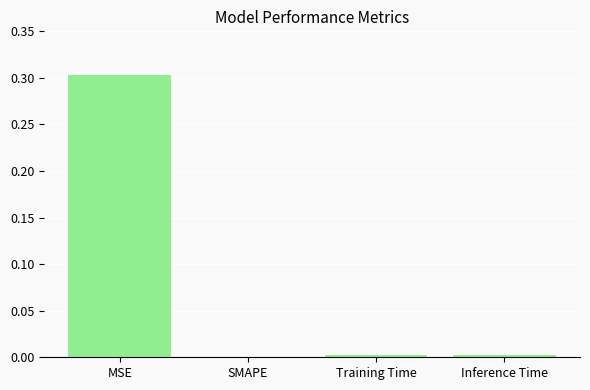

What is the greatest value displayed?

0.3